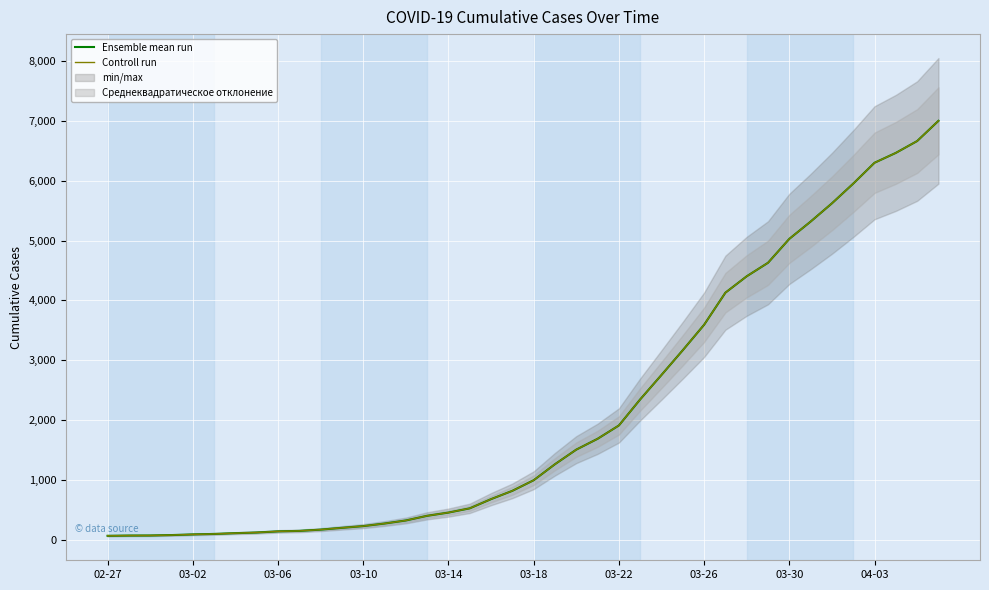

True or false: Controll run and Ensemble mean run intersect in this chart.

False